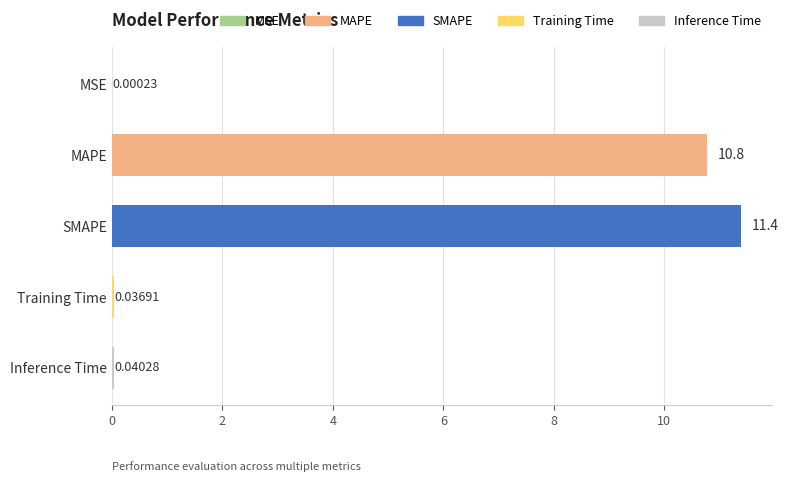

Which category has the highest value across all series?

SMAPE